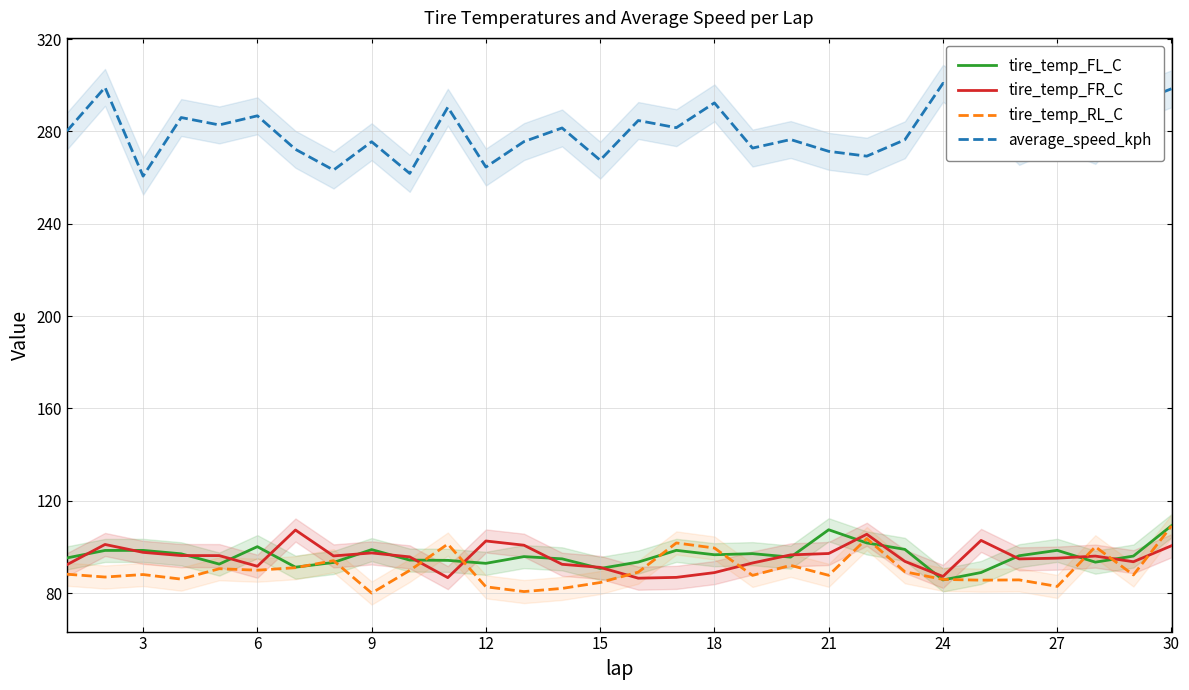

What are all the series names shown in the legend?

tire_temp_FL_C, tire_temp_FR_C, tire_temp_RL_C, average_speed_kph